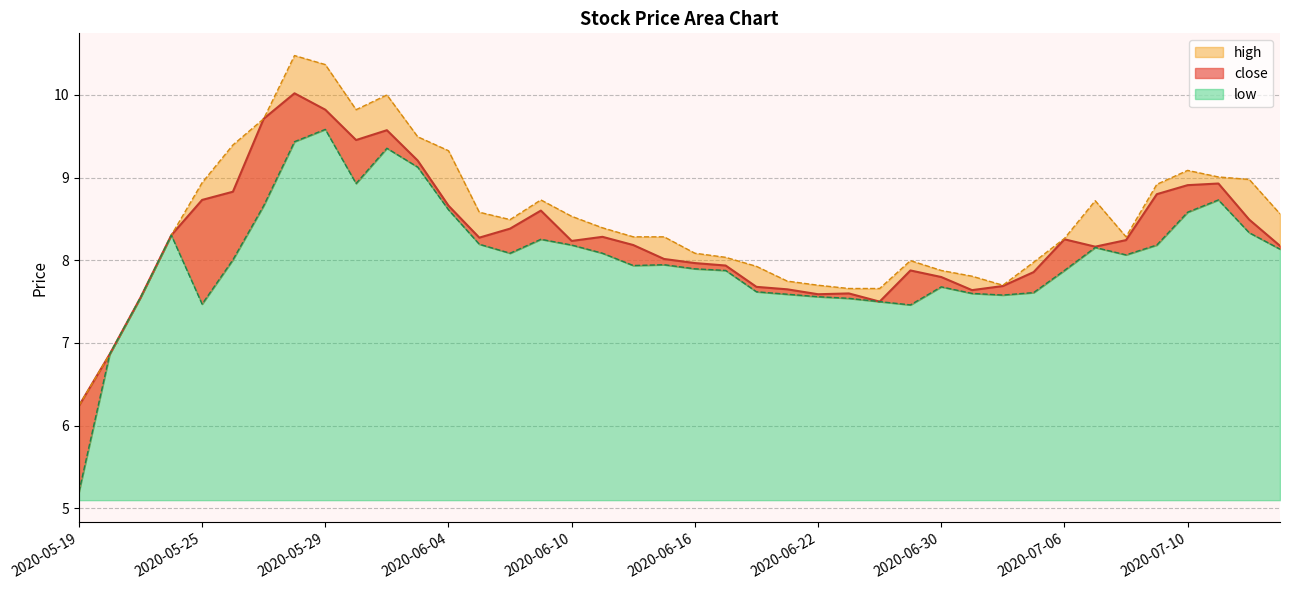

What is the spread (max minus min) of values at 2020-06-30?

0.2